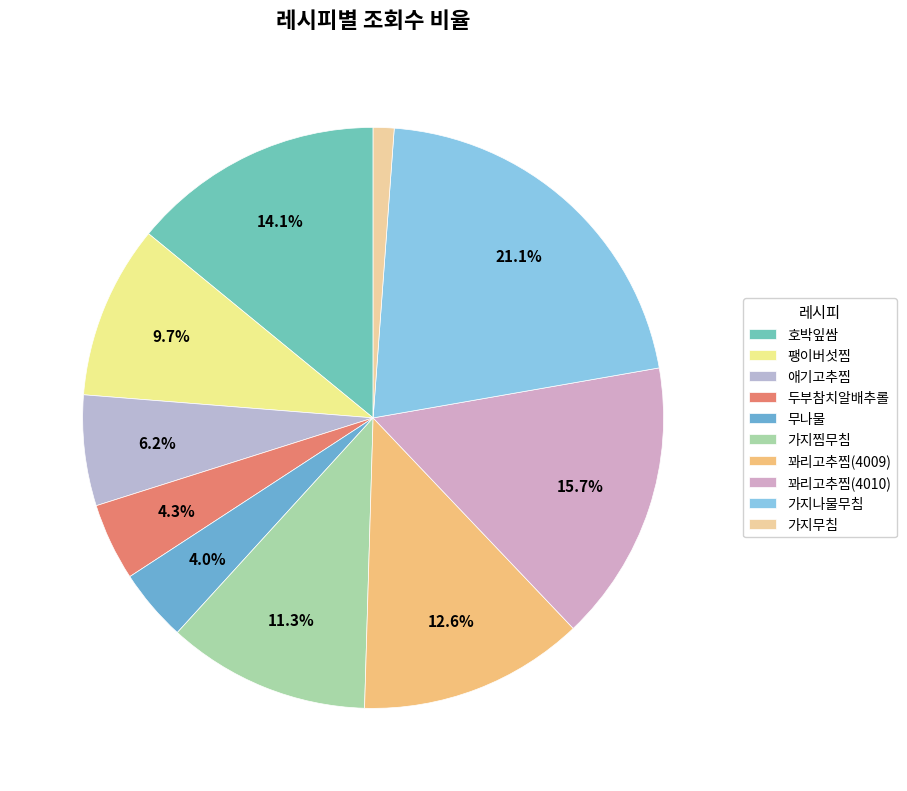

Count the number of slices in the pie.

10